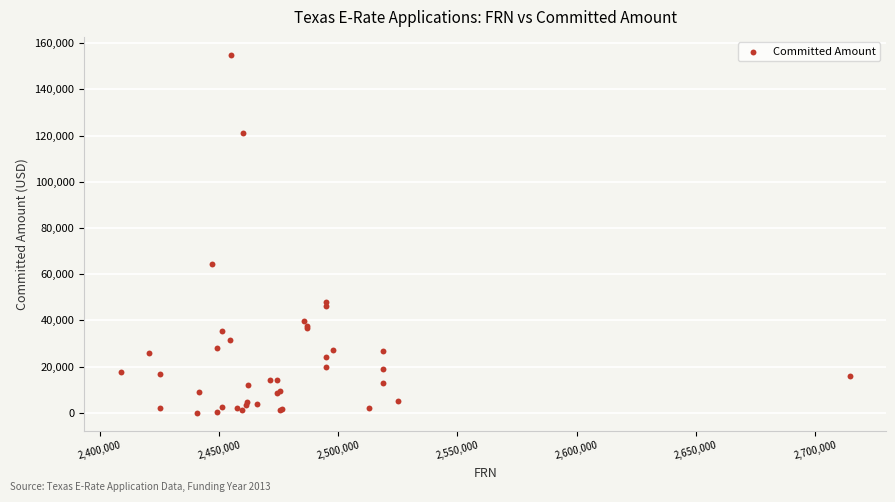

What Y value in the scatter plot is closest to 77502?

64560.6